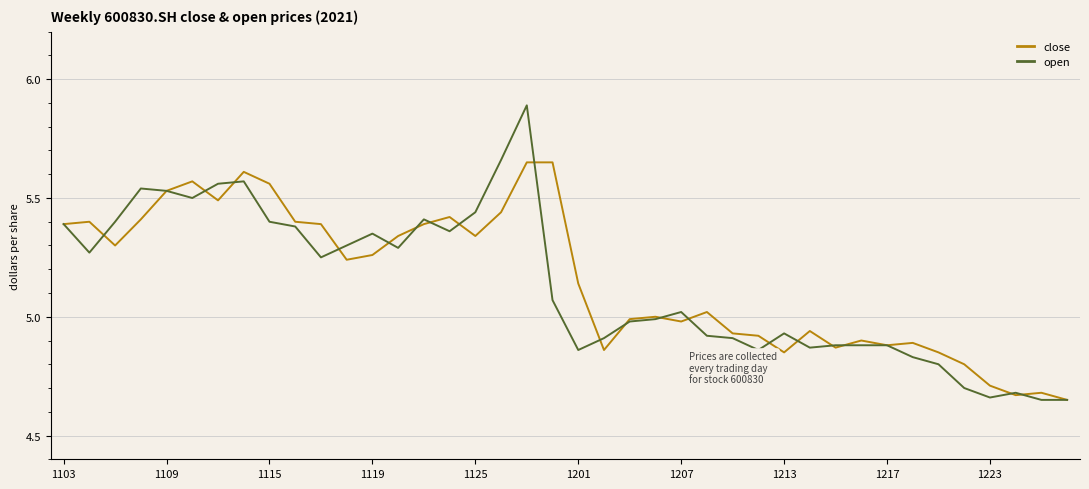

What is the highest value of the open series?

5.9